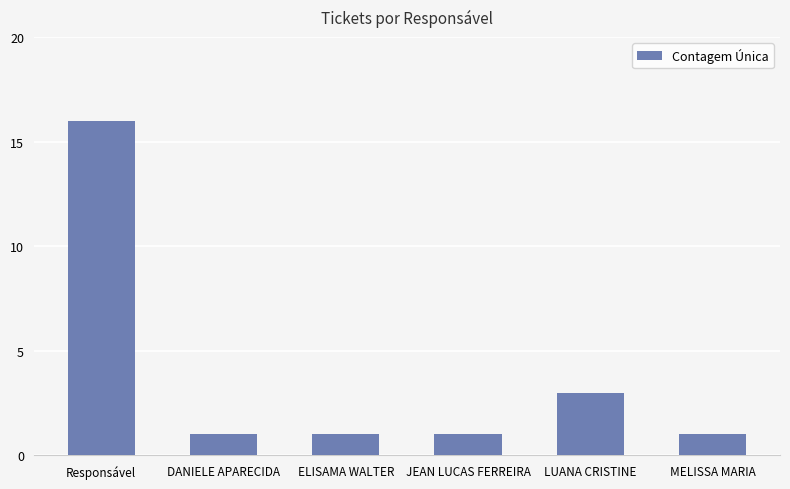

Where is the data nearest to the value 8?

LUANA CRISTINE